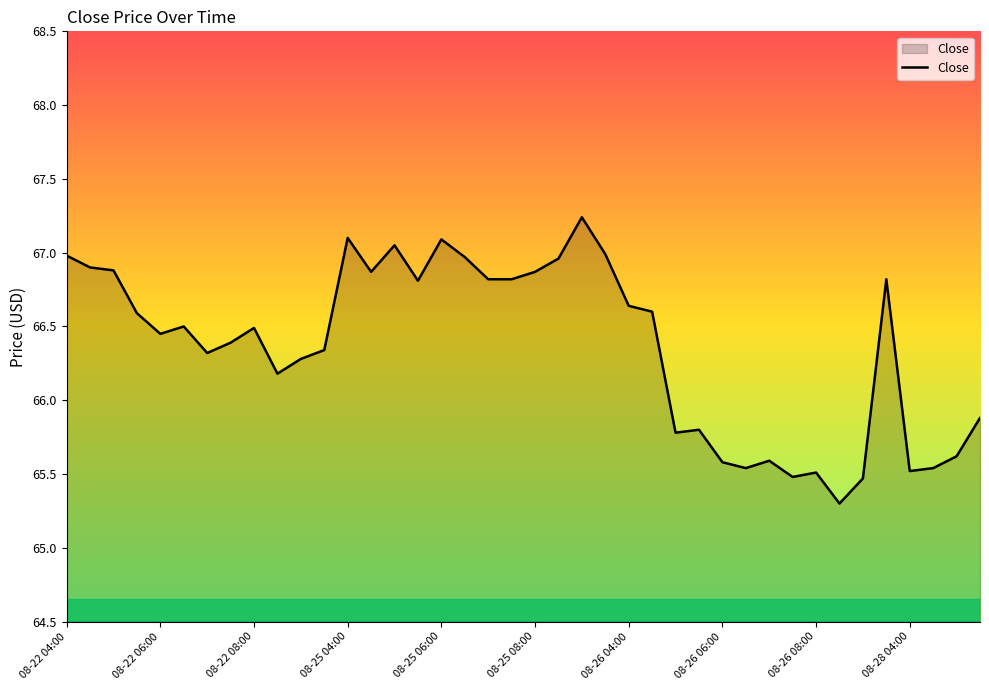

What is the maximum value shown in the chart?

67.2